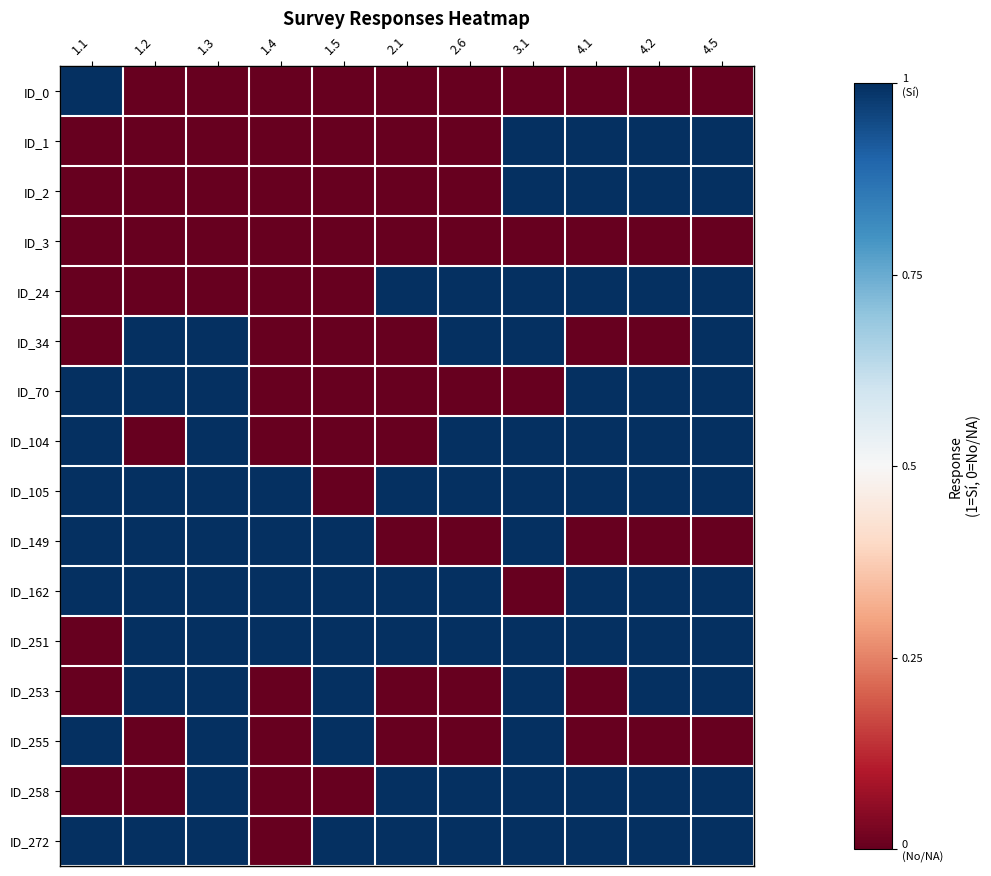

Count the number of categories in the chart.

11